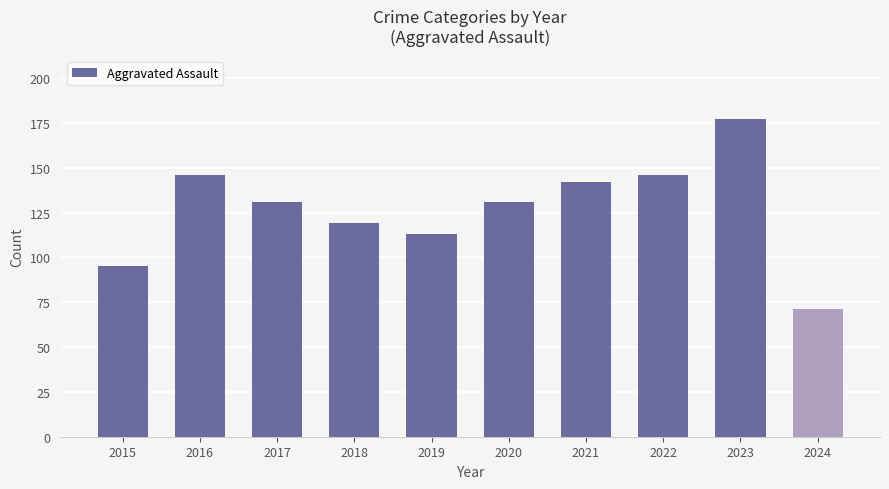

What is the greatest value displayed?

177